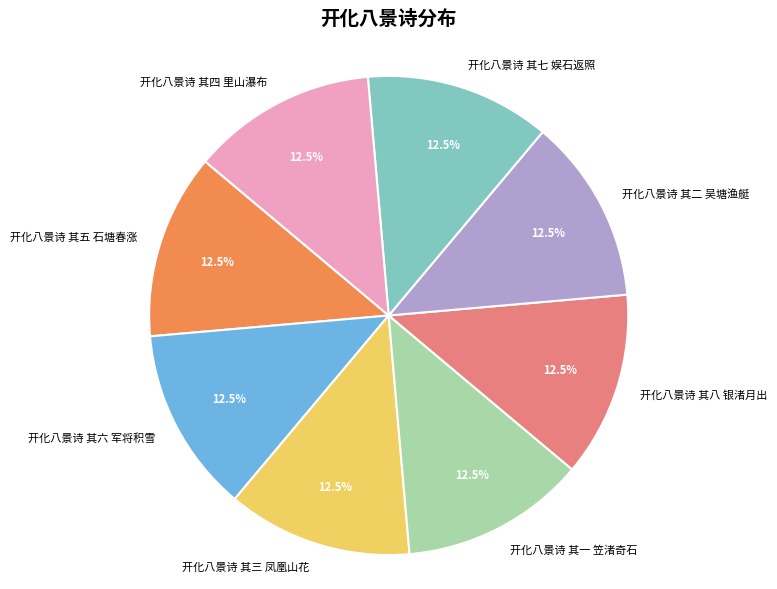

Does 开化八景诗 其三 凤凰山花 represent more than half of the total?

No